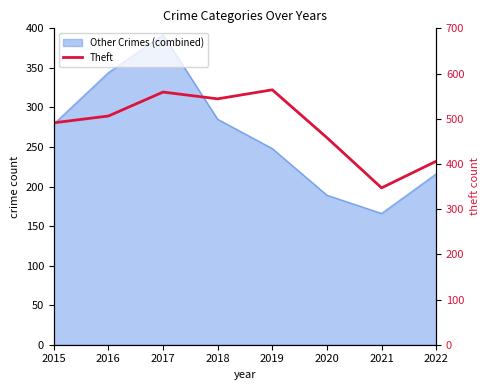

True or false: the data shows 139 at 2021.

False